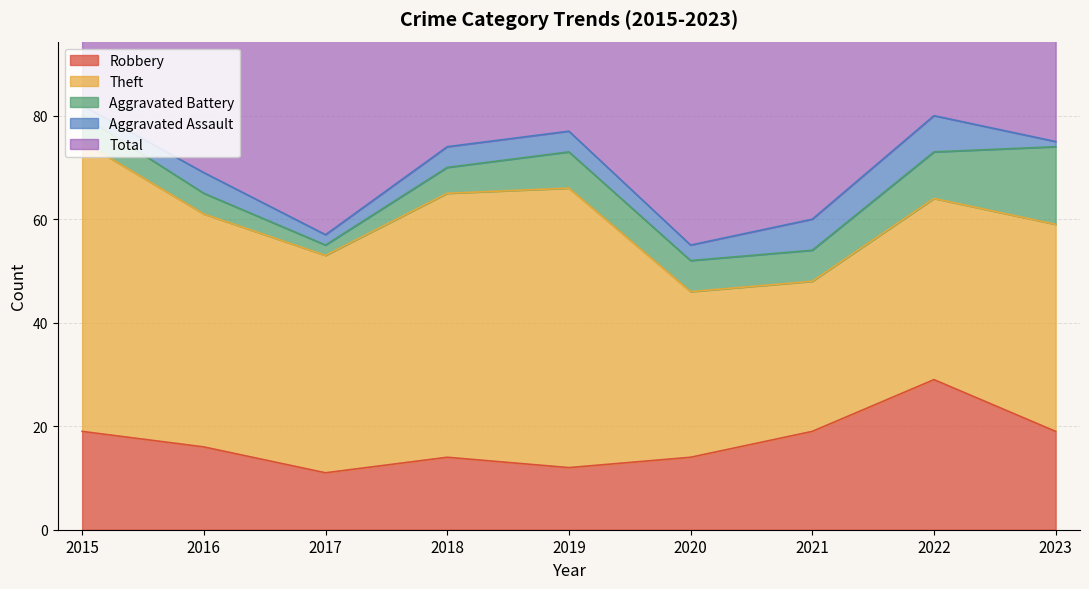

What is the difference between the maximum and second lowest values in the Total series?

23